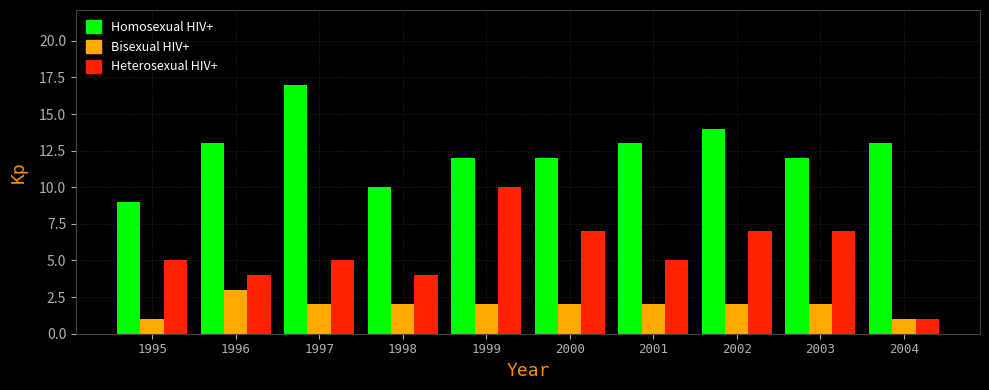

Which category has the highest value across all series?

1997